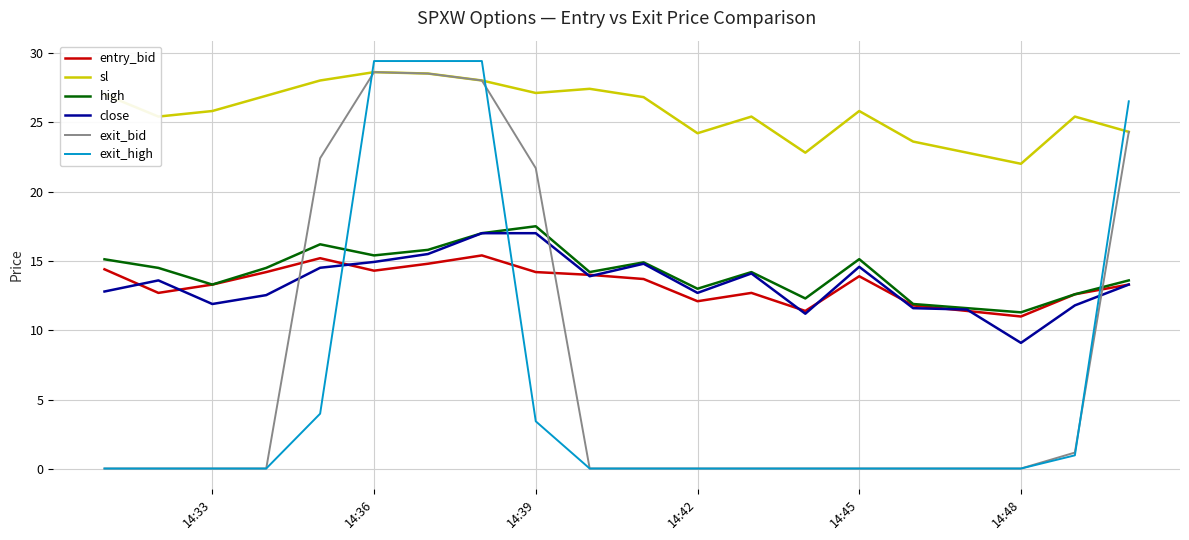

What is the maximum value shown in the chart?

29.4